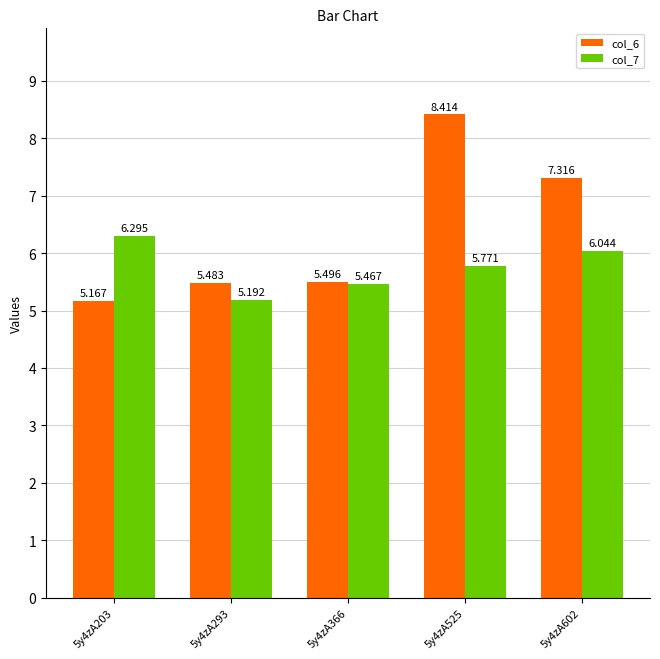

Which series has the widest spread of values?

col_6